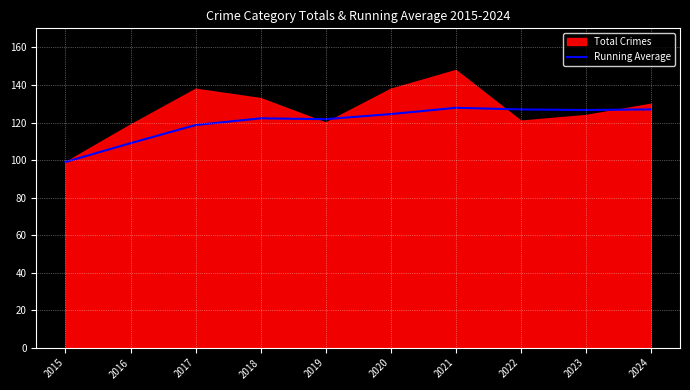

How many lines are shown in the chart?

1